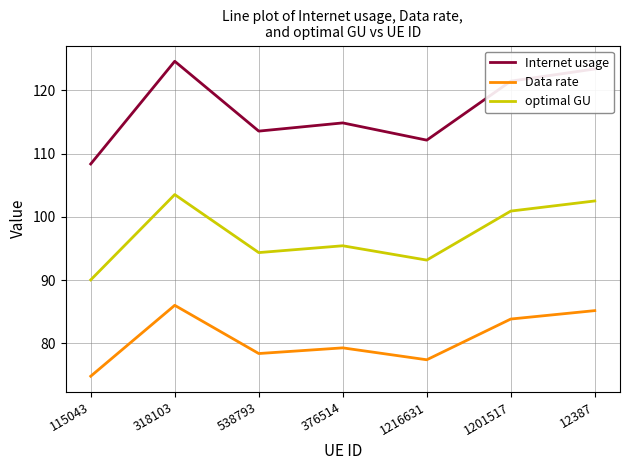

Between 376514 and 1216631, which series saw the biggest shift?

Internet usage